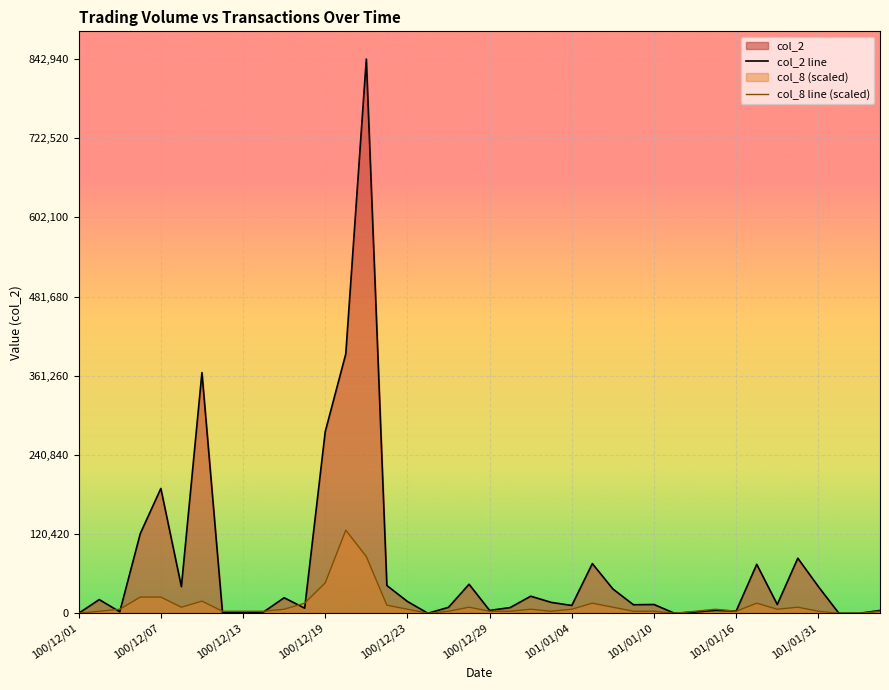

What is the highest value of the col_8 line (scaled) series?

126441.0